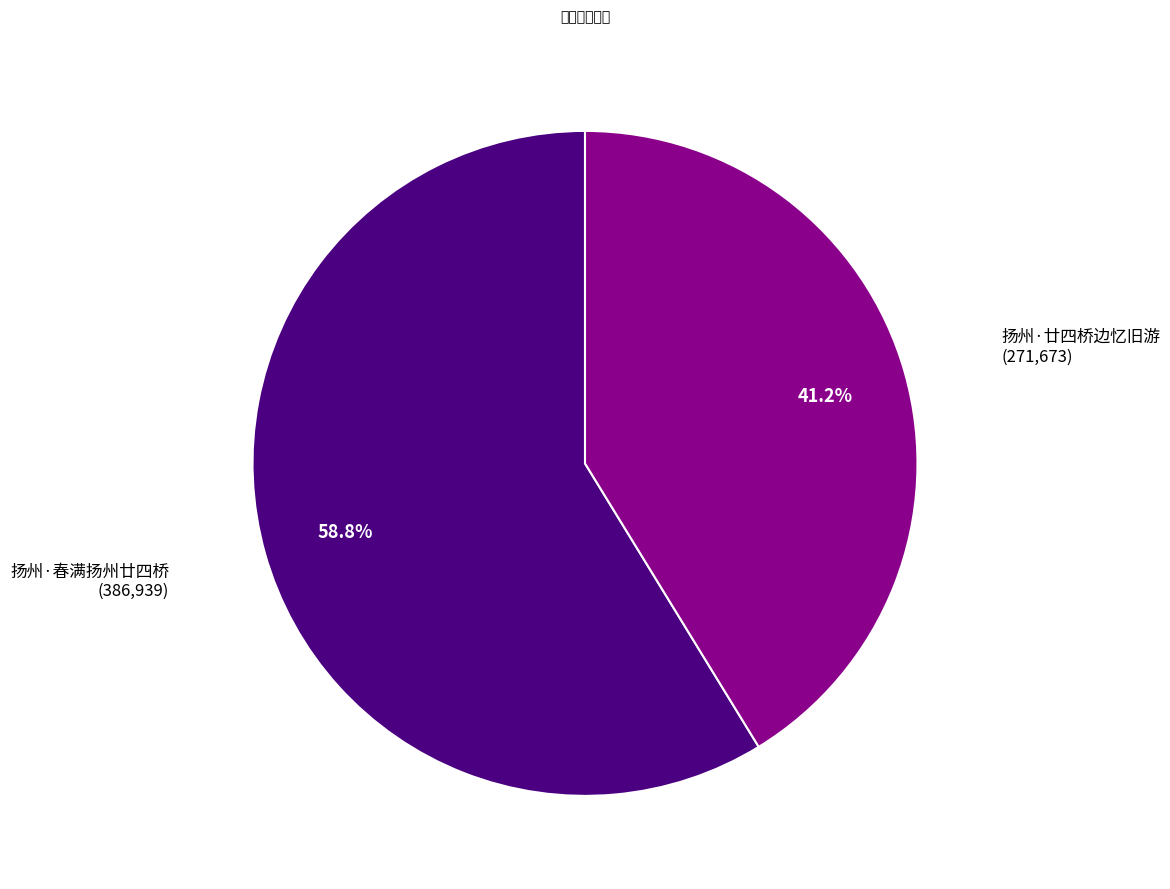

What is the largest slice in the pie chart?

扬州·春满扬州廿四桥